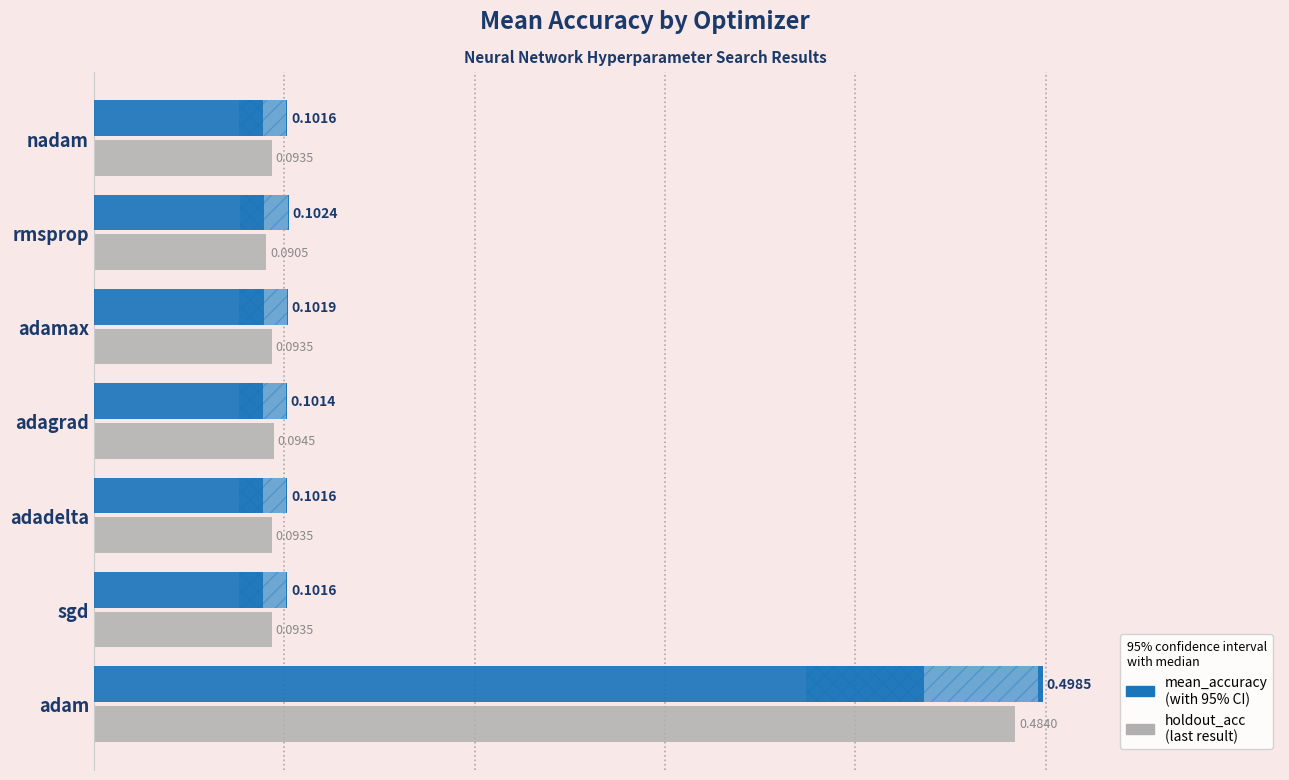

At how many categories does at least one series exceed 0?

7